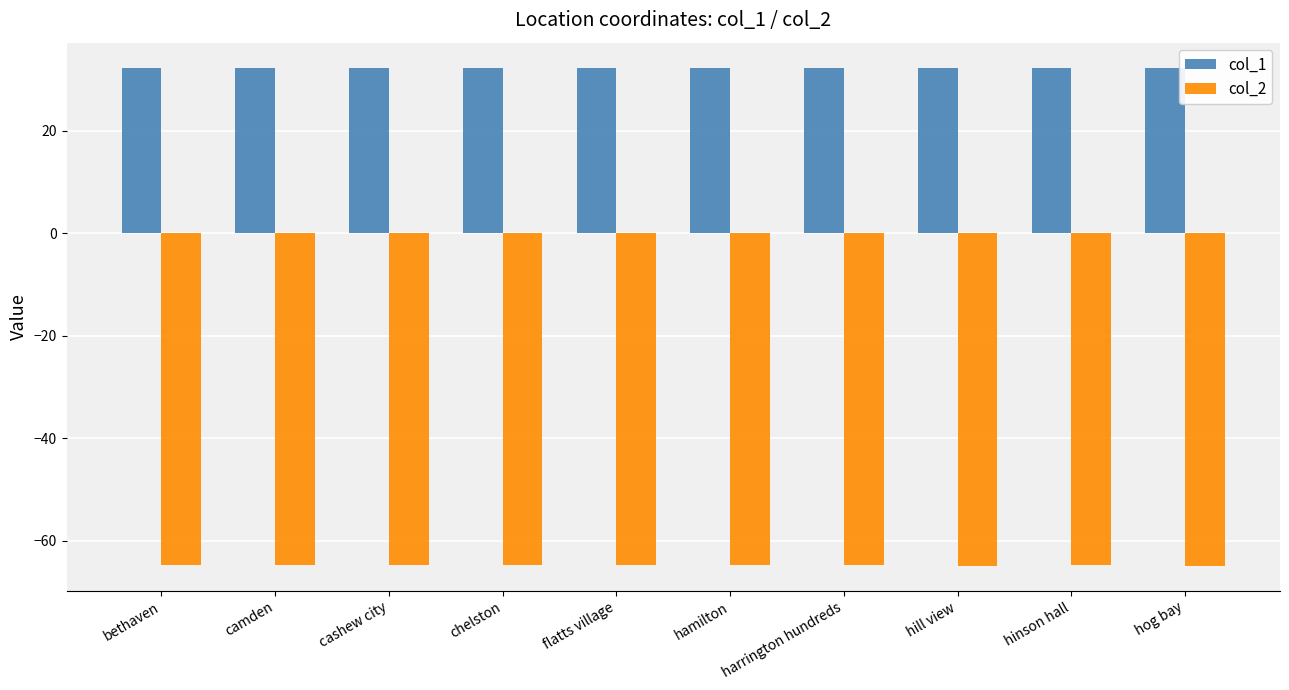

Is it true that col_2 equals -43.2 at flatts village?

False